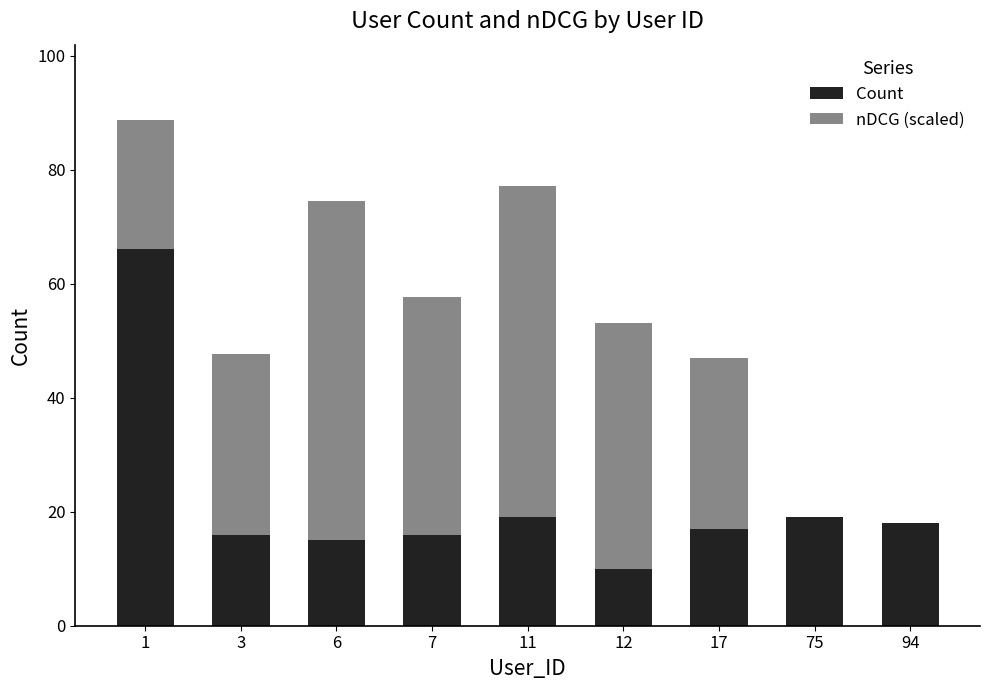

At which category is the sum across all series the highest?

1